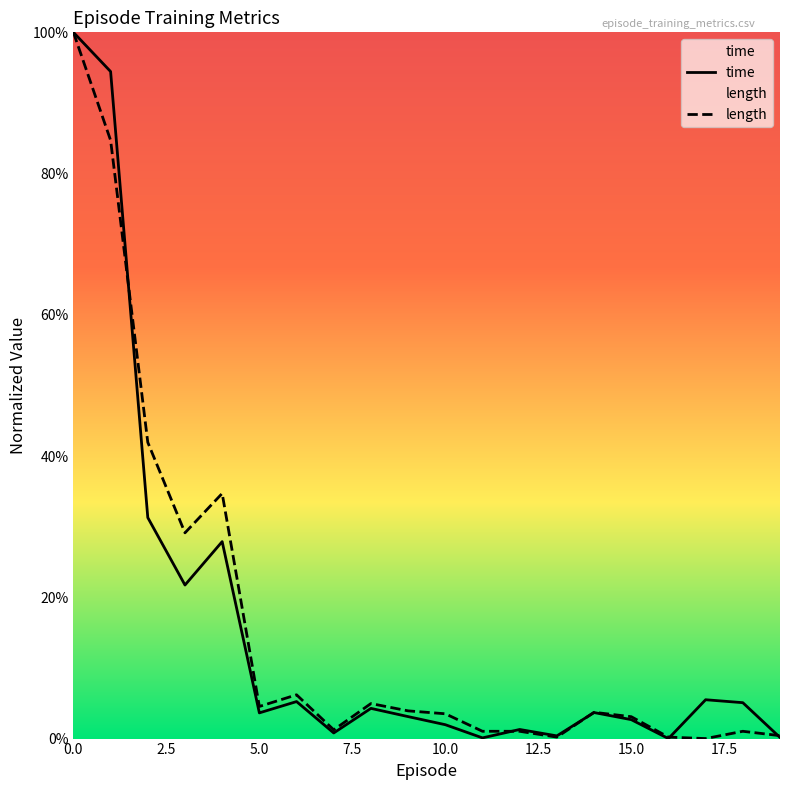

Which series changed the most between 4 and 10?

length